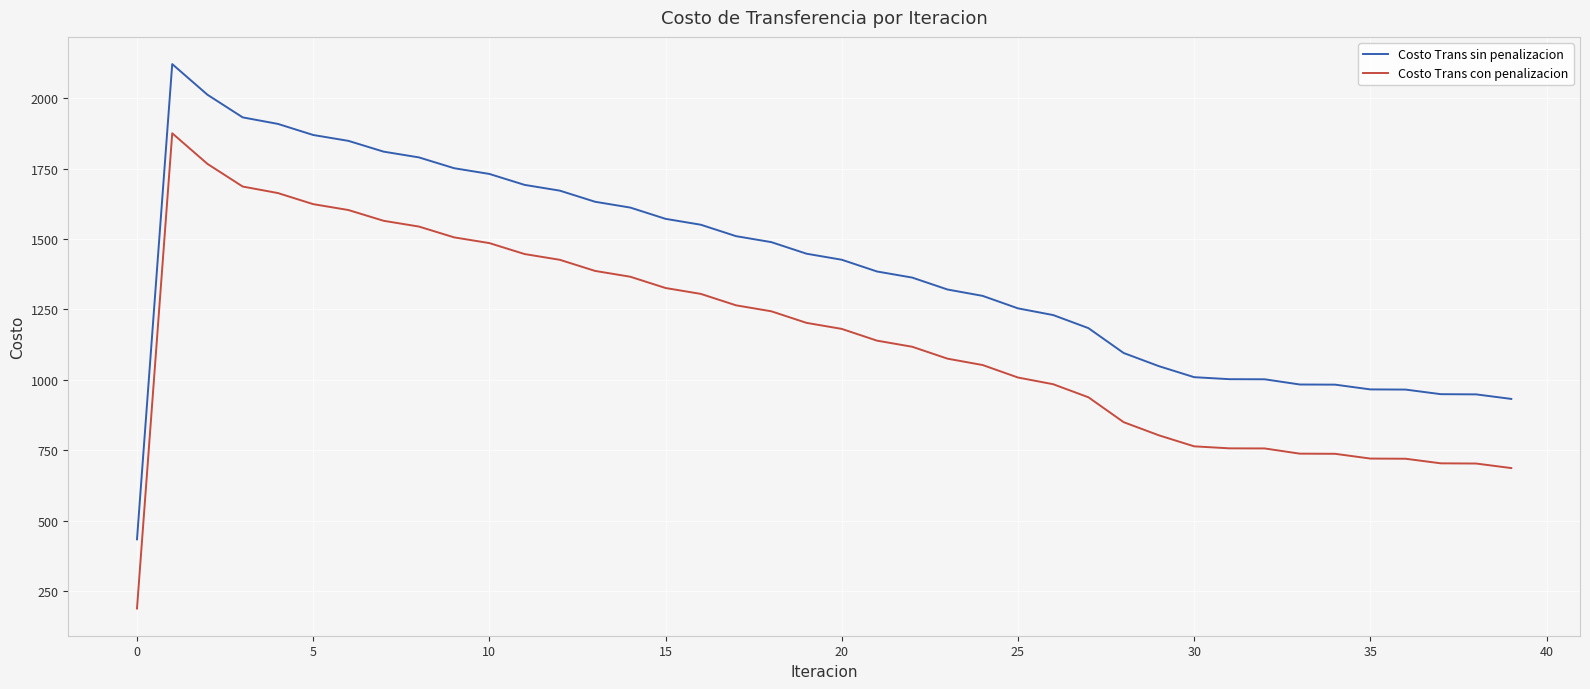

What is the difference between the maximum and minimum values in the Costo Trans con penalizacion series?

1688.1